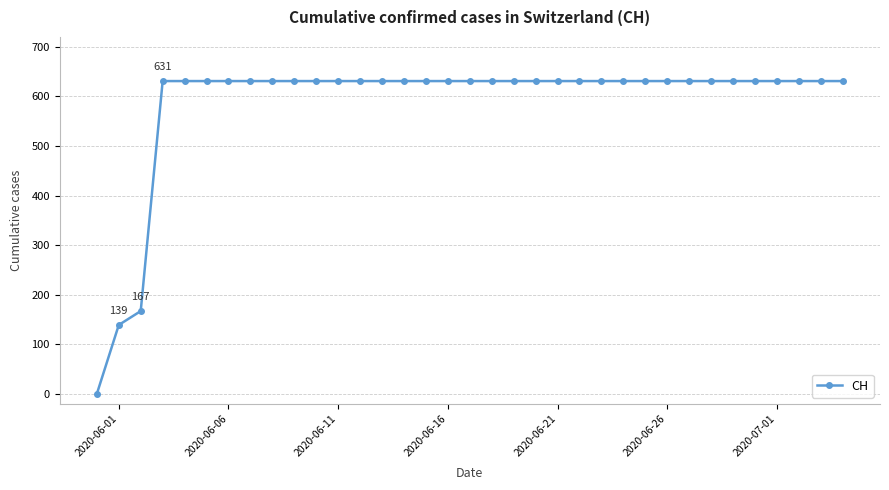

What is the greatest value displayed?

631